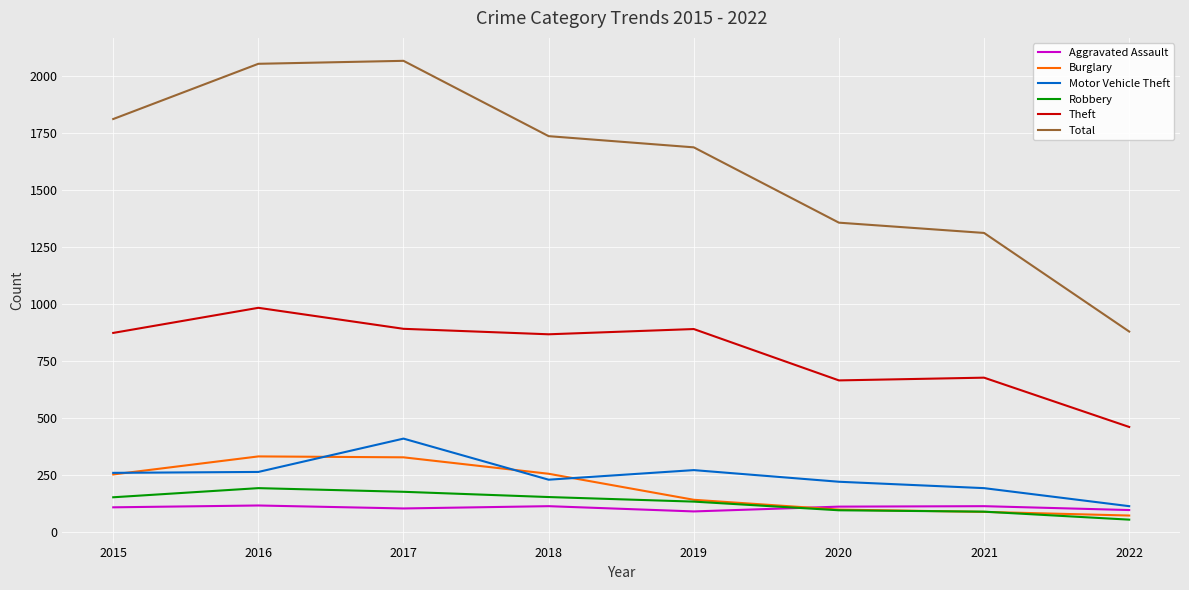

What is the minimum value for Theft?

462